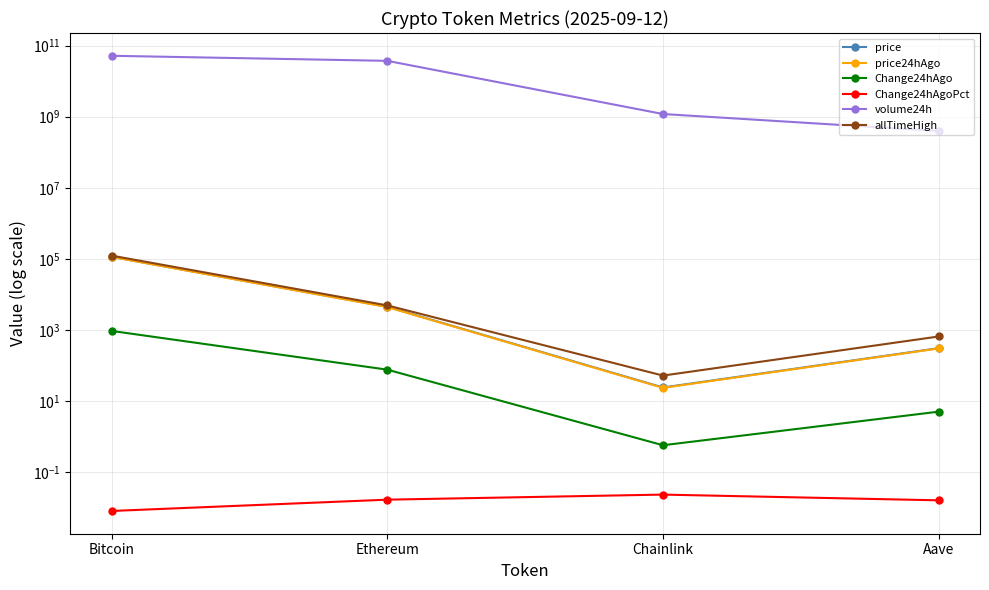

True or false: price and price24hAgo intersect in this chart.

False